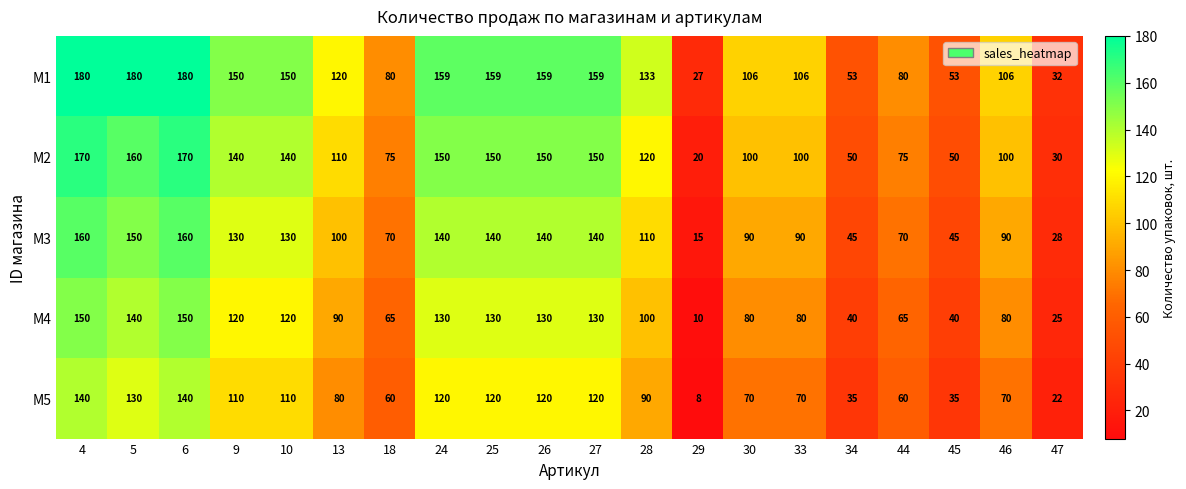

The M4 series shows 120 at 9. True or false?

True